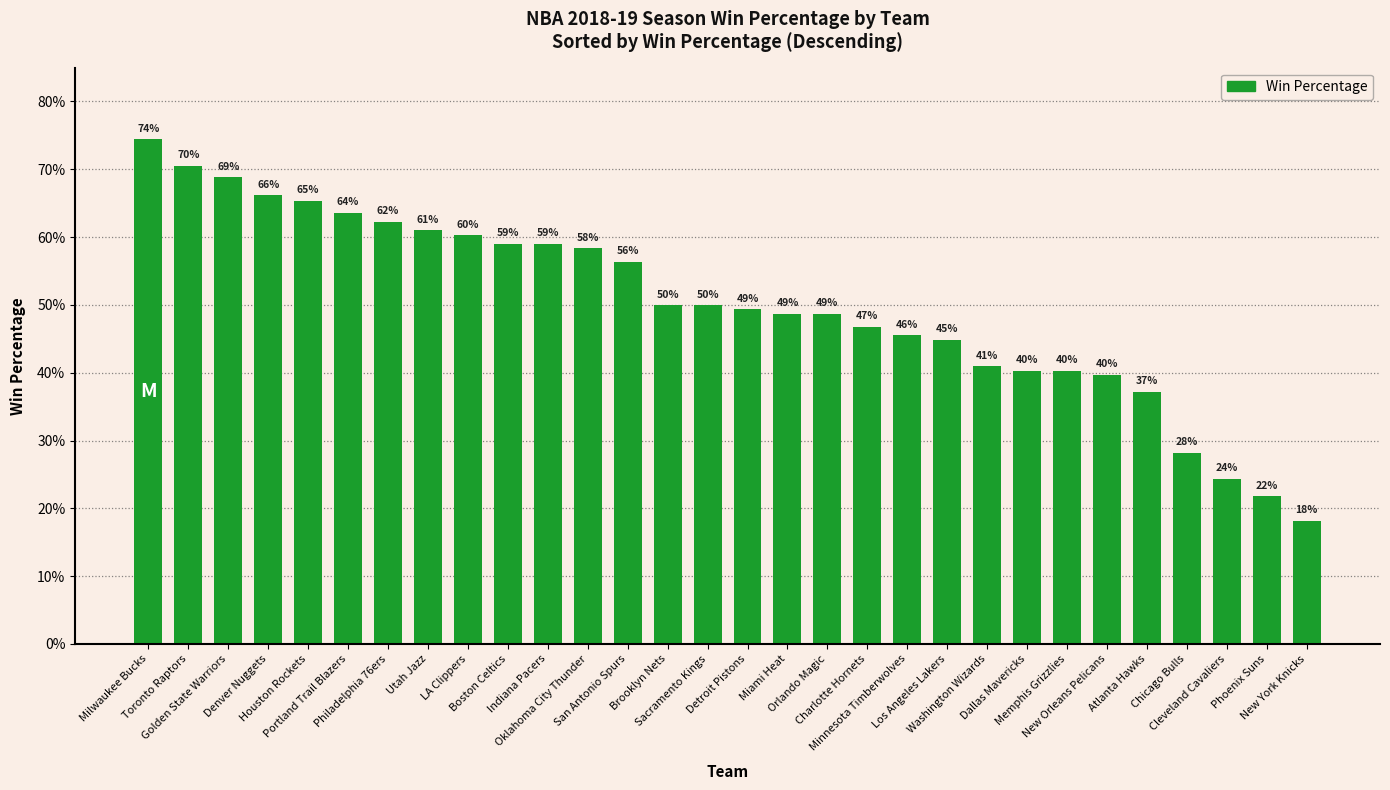

List the labels in order of value, smallest first.

New York Knicks, Phoenix Suns, Cleveland Cavaliers, Chicago Bulls, Atlanta Hawks, New Orleans Pelicans, Dallas Mavericks, Memphis Grizzlies, Washington Wizards, Los Angeles Lakers, Minnesota Timberwolves, Charlotte Hornets, Miami Heat, Orlando Magic, Detroit Pistons, Brooklyn Nets, Sacramento Kings, San Antonio Spurs, Oklahoma City Thunder, Boston Celtics, Indiana Pacers, LA Clippers, Utah Jazz, Philadelphia 76ers, Portland Trail Blazers, Houston Rockets, Denver Nuggets, Golden State Warriors, Toronto Raptors, Milwaukee Bucks